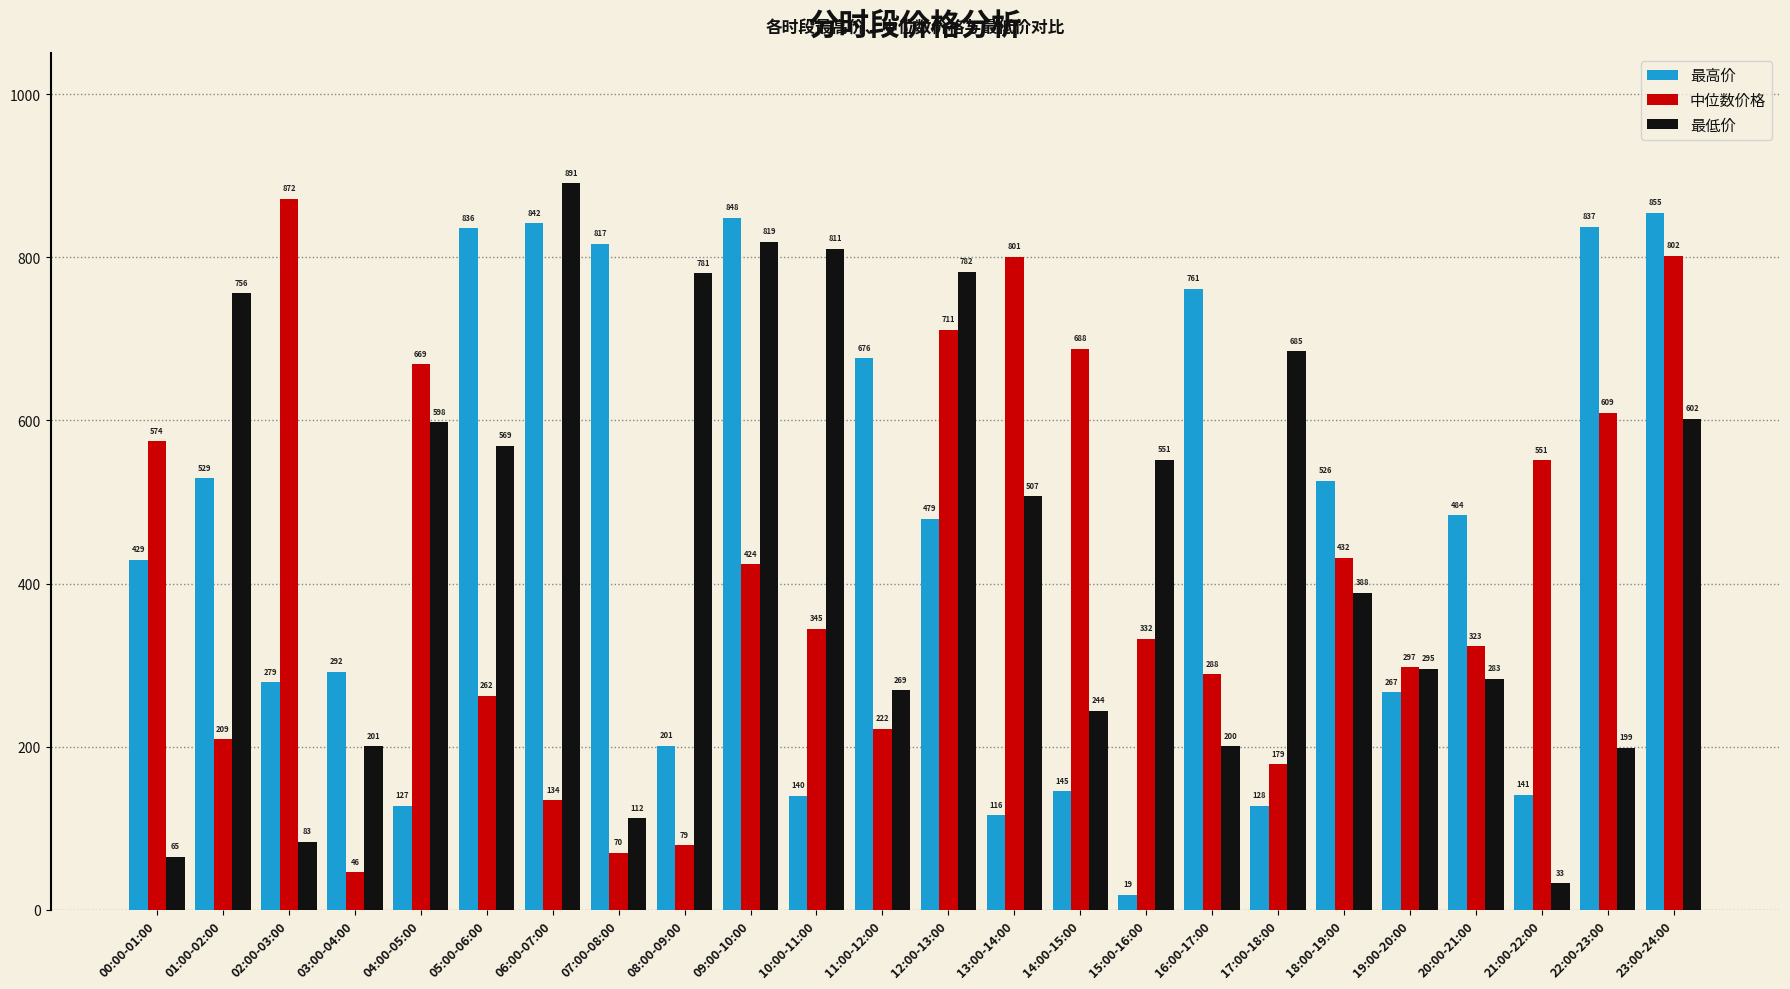

At which label does 最高价 reach its peak?

23:00-24:00